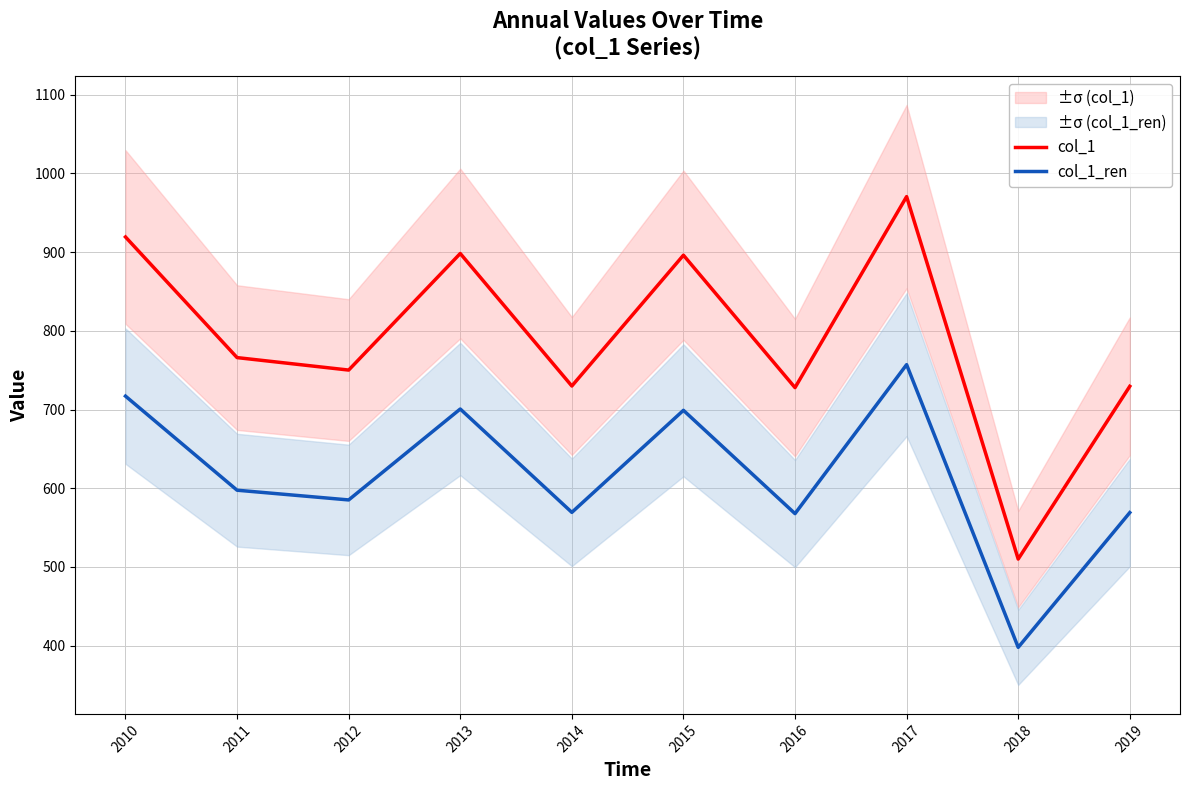

Which has a higher value, 2019 or 2014?

2014